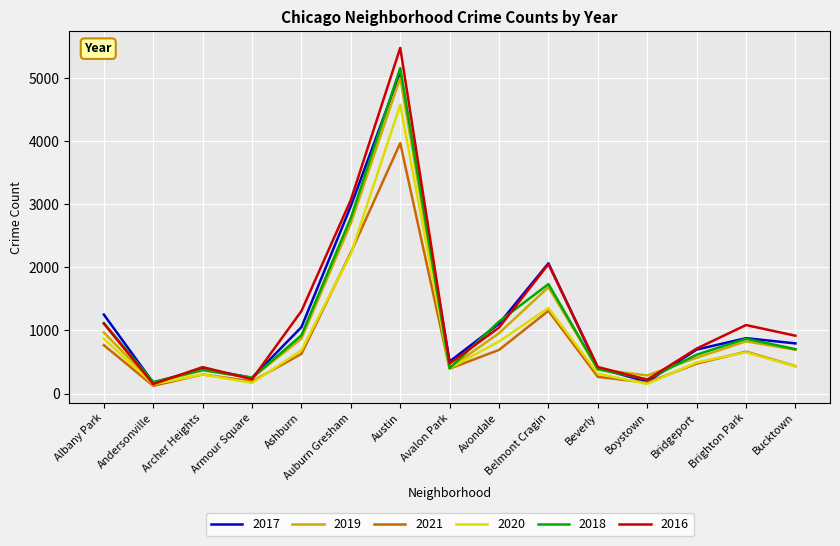

Count the number of categories in the chart.

15